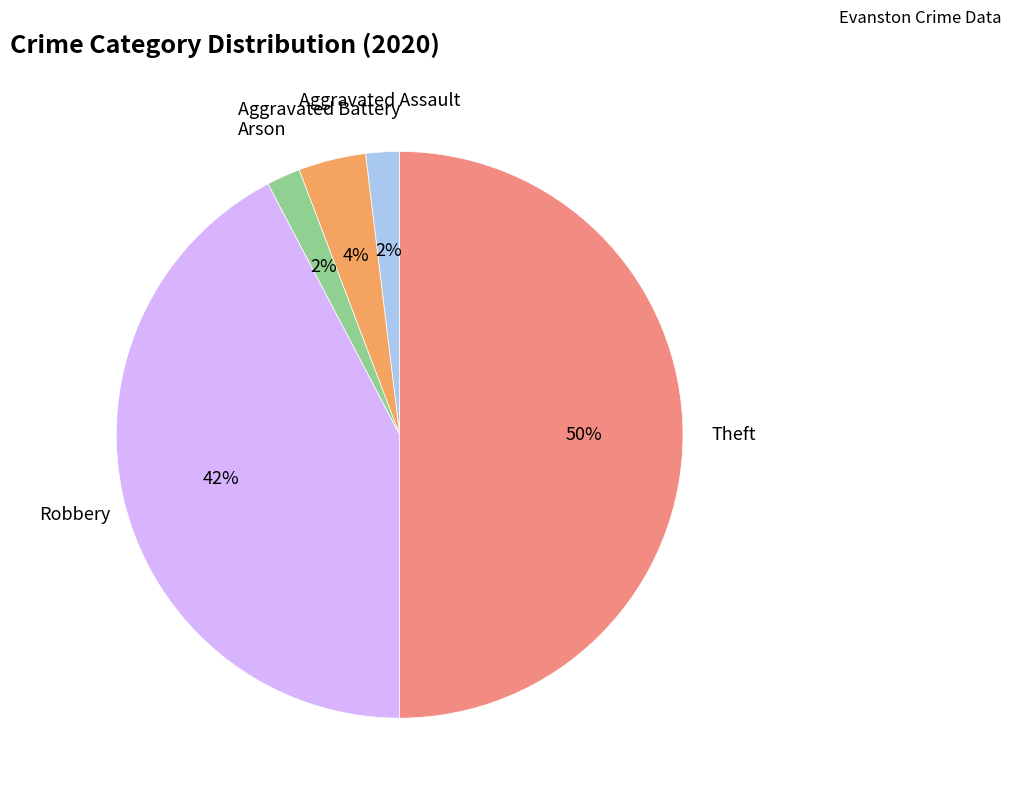

To the nearest percent, what is the difference between the largest and smallest slice percentages?

48%